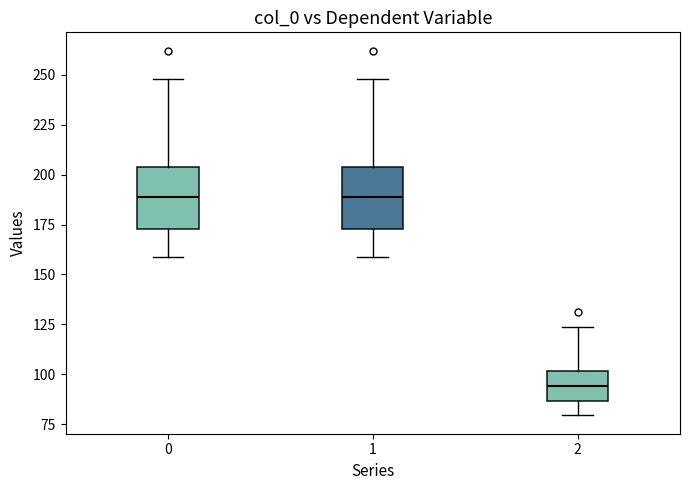

Where is the upper edge of the box at x = 1 on the y-axis? The values are not printed on the chart, so give them approximately, as read against the axis.

205